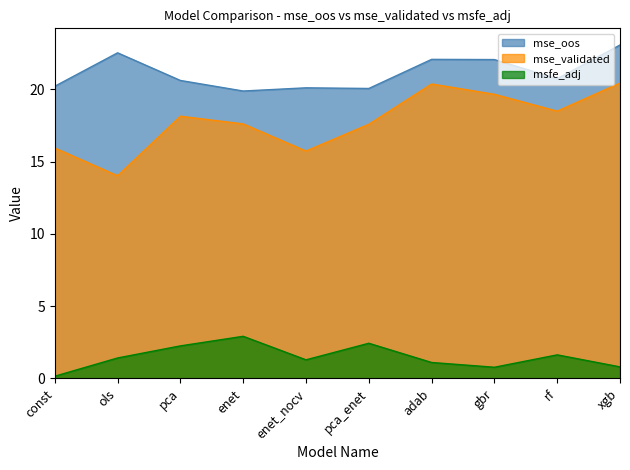

At which category does mse_validated reach its first local peak?

pca